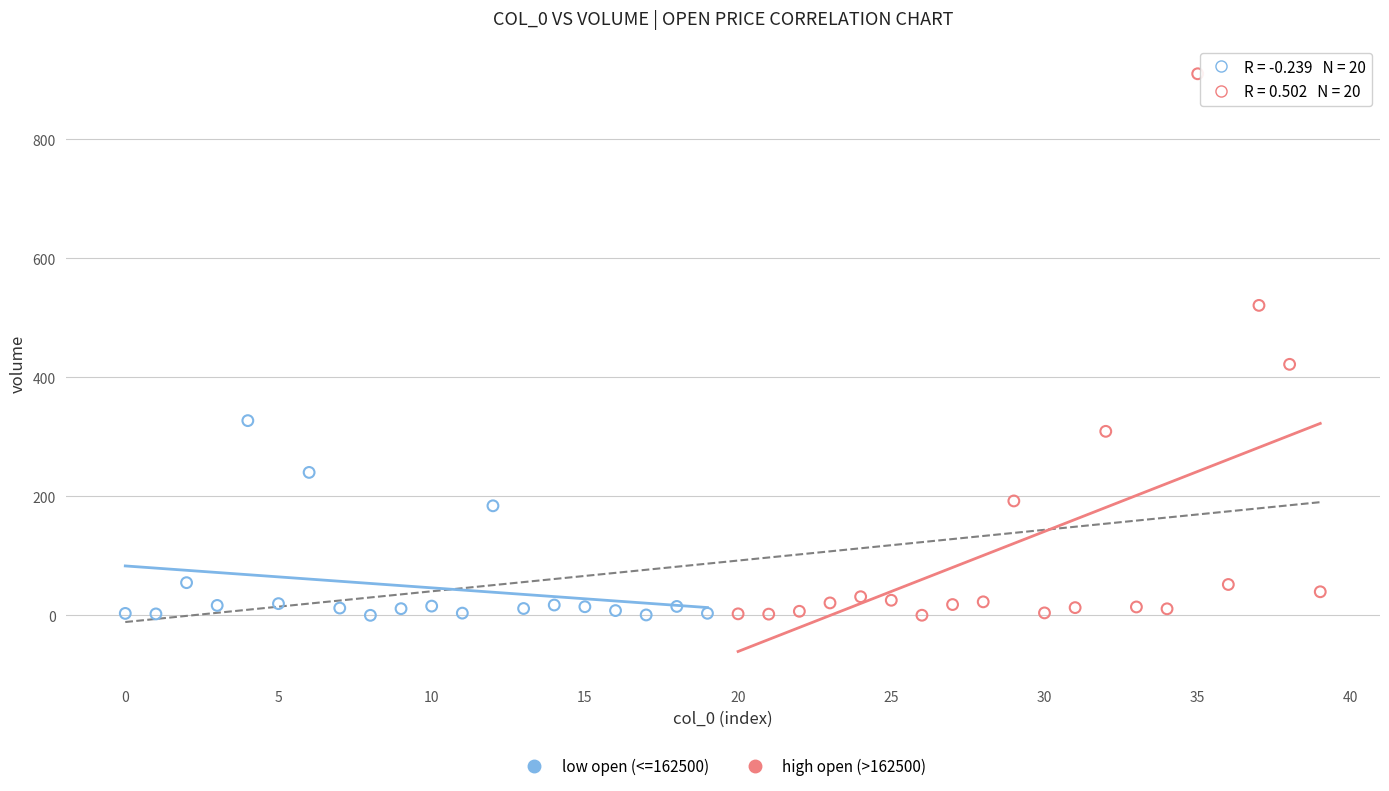

Which series has the widest spread of Y values?

high open (>162500)